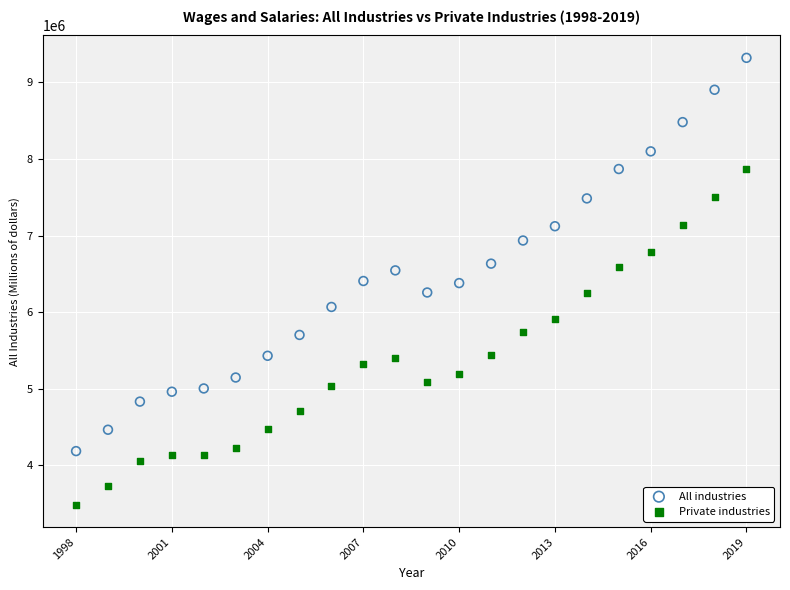

Across all data points, what is the range of X values (max minus min)?

21